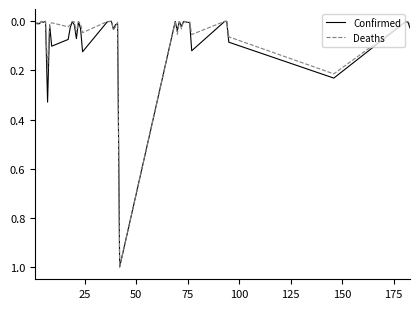

True or false: Confirmed and Deaths intersect in this chart.

True